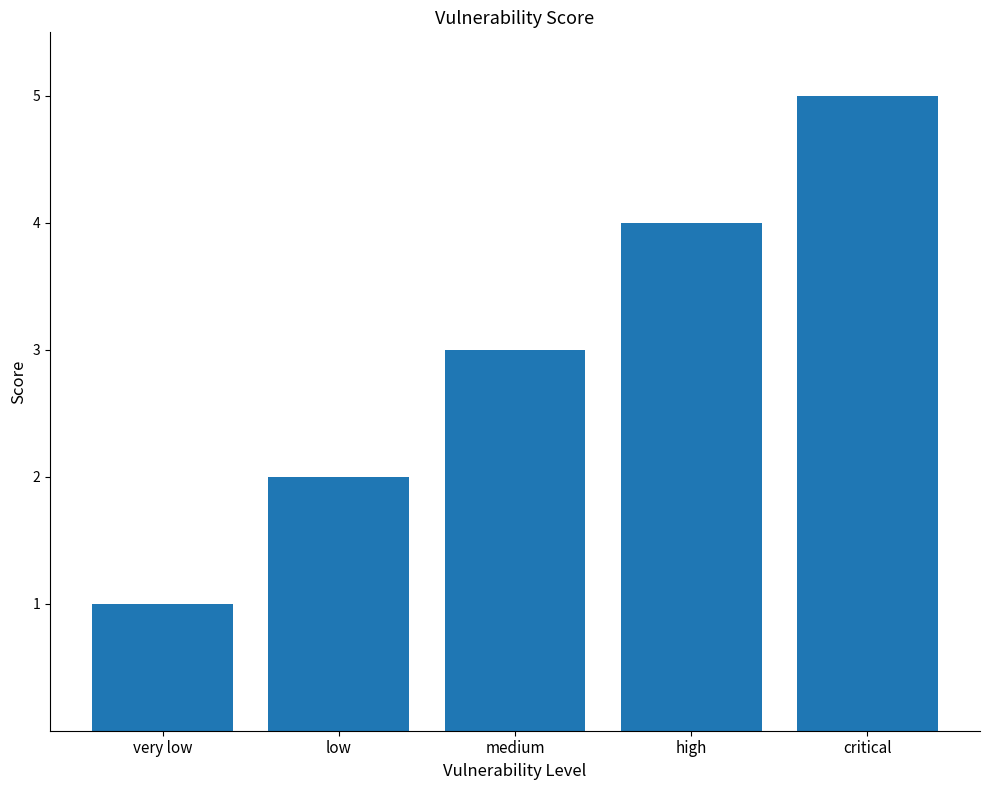

Reading left to right, extract all data points from this chart.

1	2	3	4	5